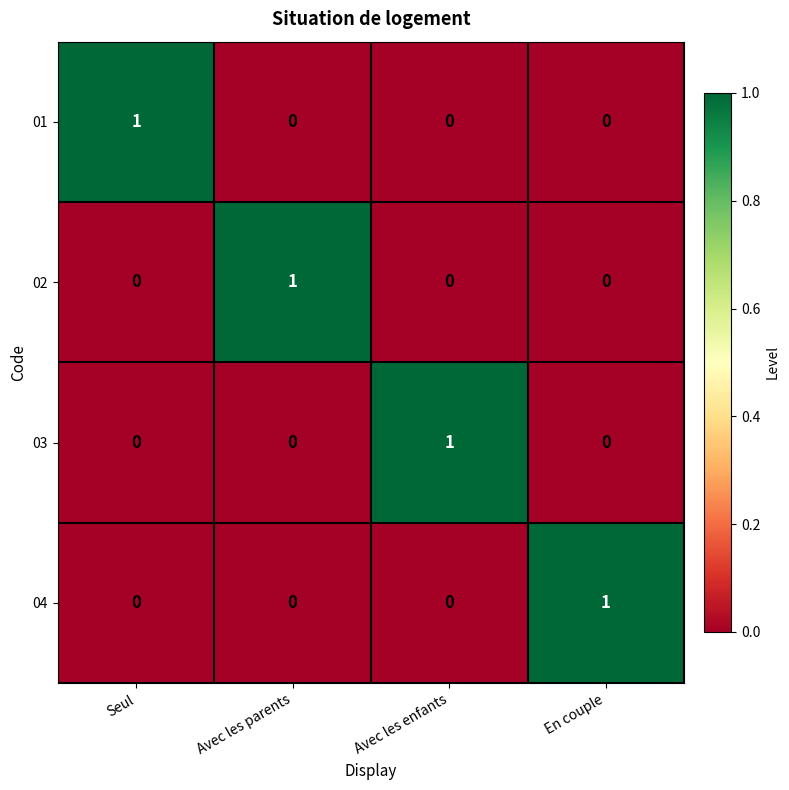

At how many categories does at least one series exceed 0?

4